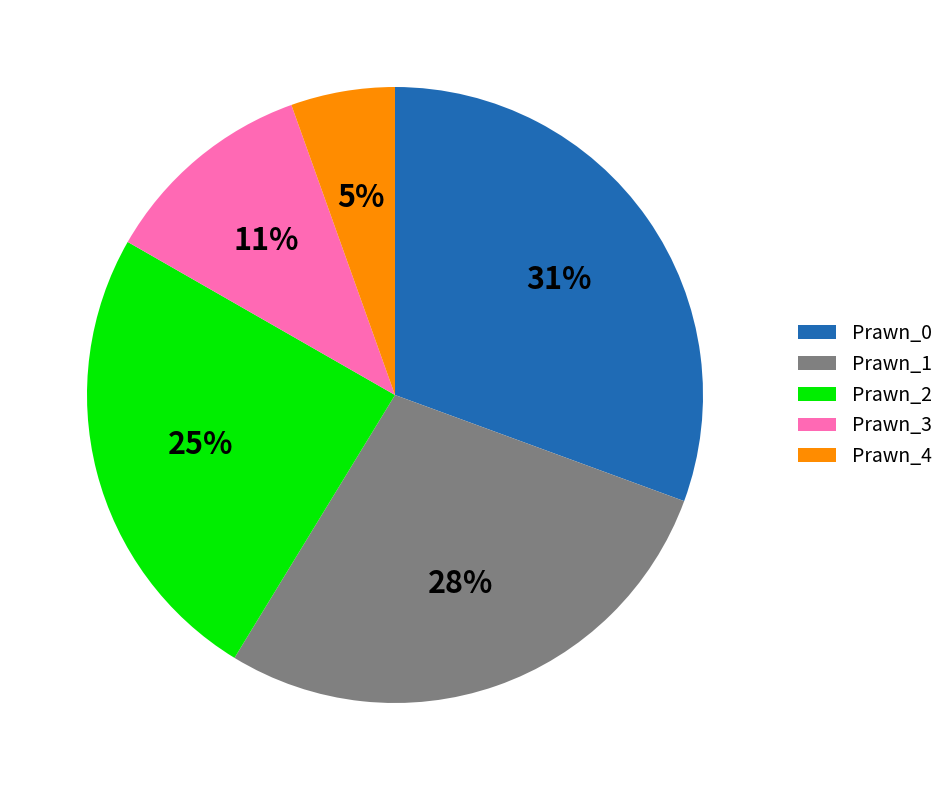

To the nearest percent, what is the difference between the Prawn_0 and Prawn_2 slice percentages?

6%